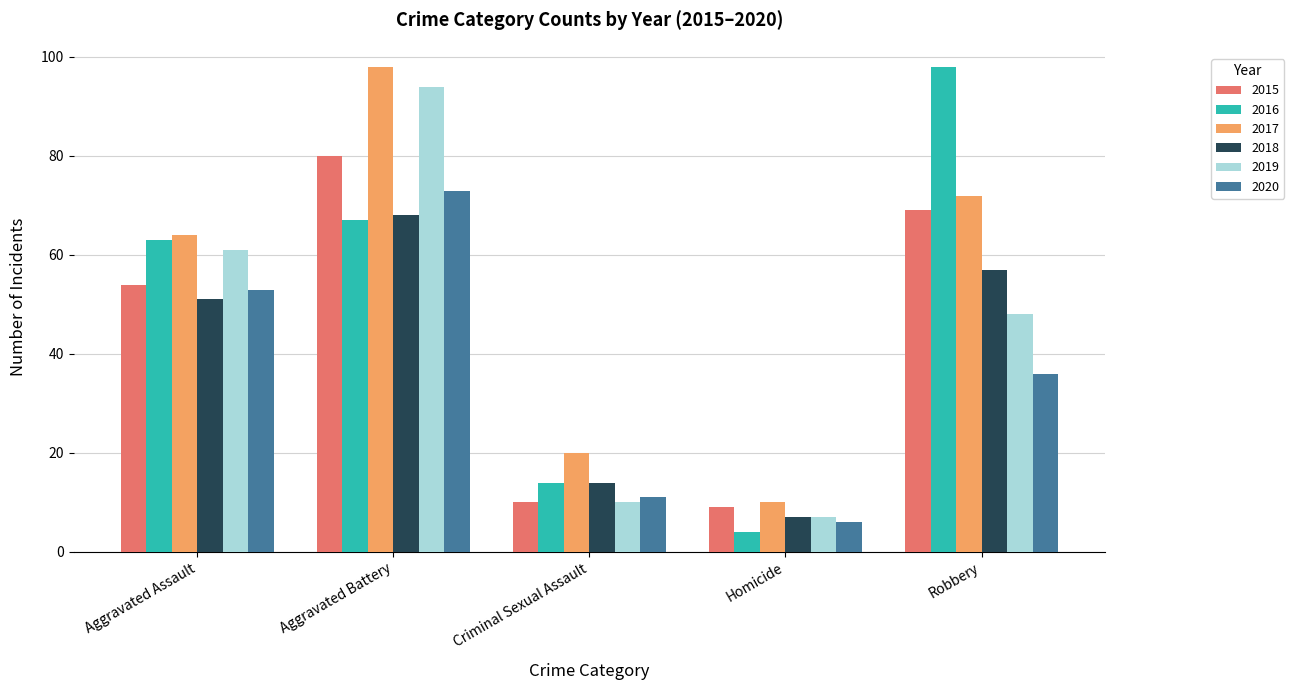

What is the difference between the maximum and minimum values in the 2017 series?

88